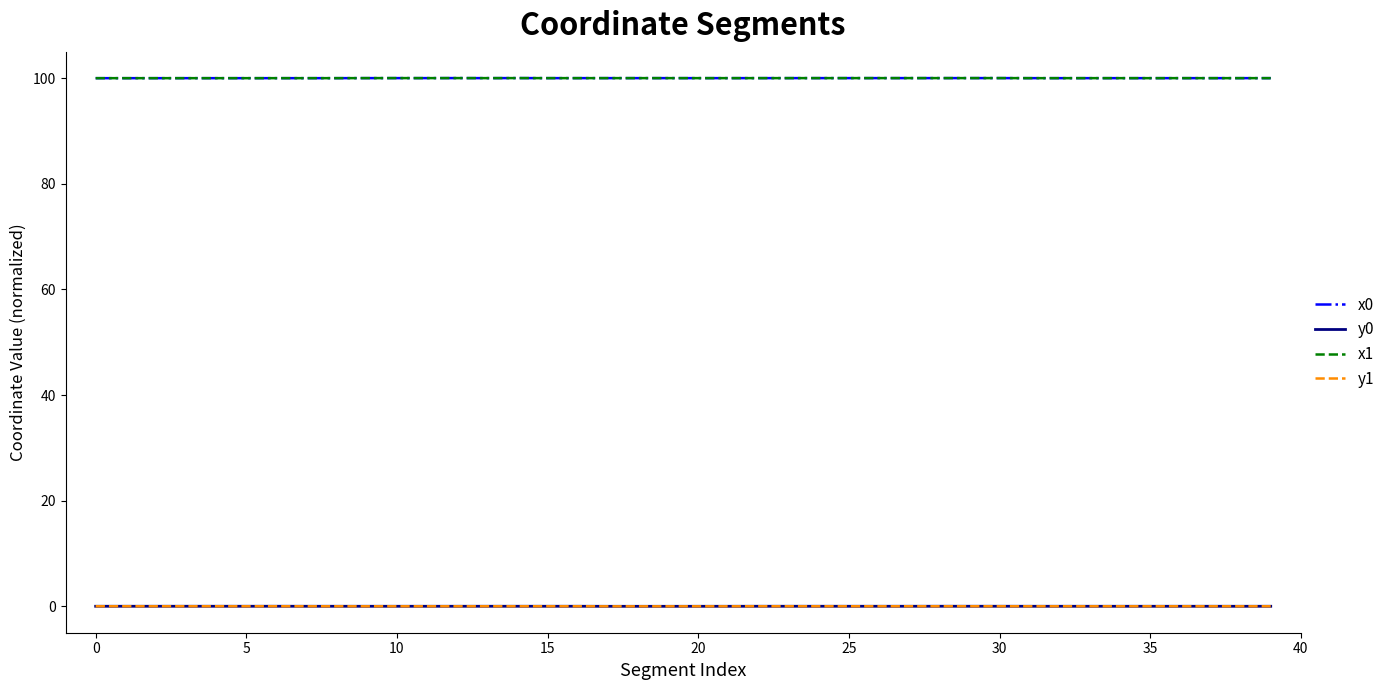

Does the chart display data point markers on the line(s)?

No